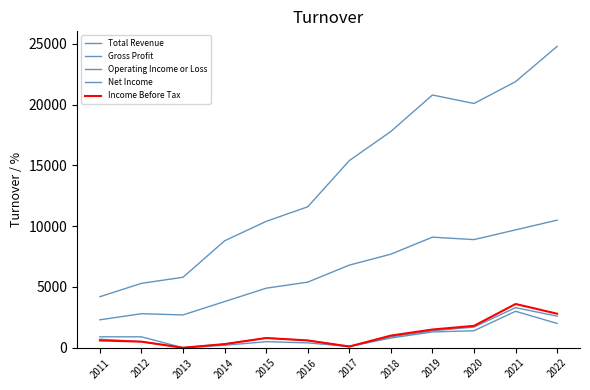

Reading right to left, list all the values displayed in this chart.

Total Revenue: 24800	21900	20100	20800	17800	15400	11600	10400	8800	5800	5300	4200
Gross Profit: 10500	9700	8900	9100	7700	6800	5400	4900	3800	2700	2800	2300
Operating Income or Loss: 2600	3300	1700	1400	900	100	600	800	300	0	500	700
Net Income: 2000	3000	1400	1300	800	100	400	500	200	0	900	900
Income Before Tax: 2800	3600	1800	1500	1000	100	600	800	300	0	500	600